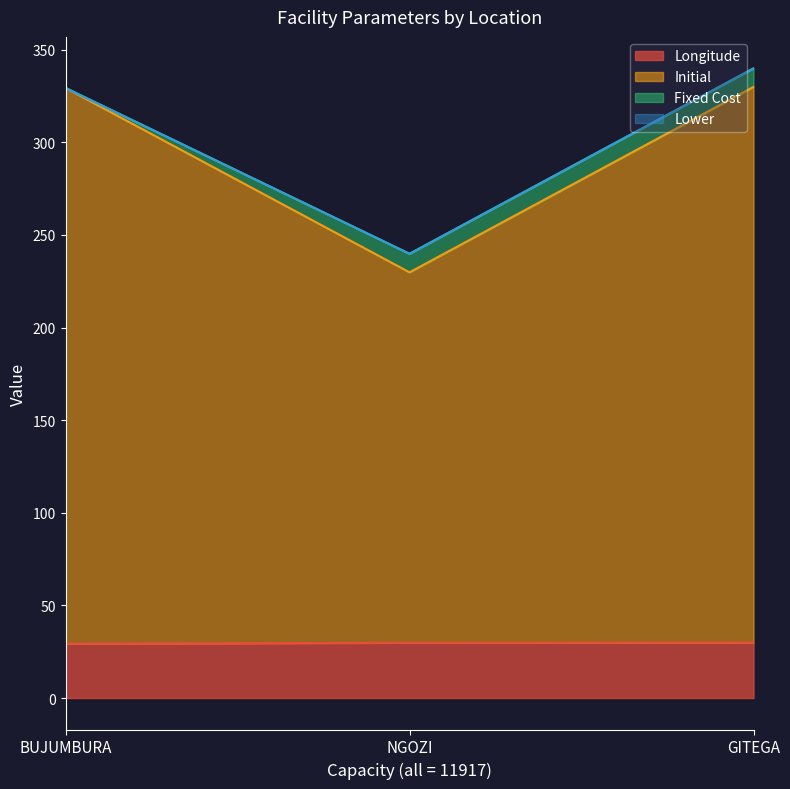

Which series has the largest total across all categories?

Initial